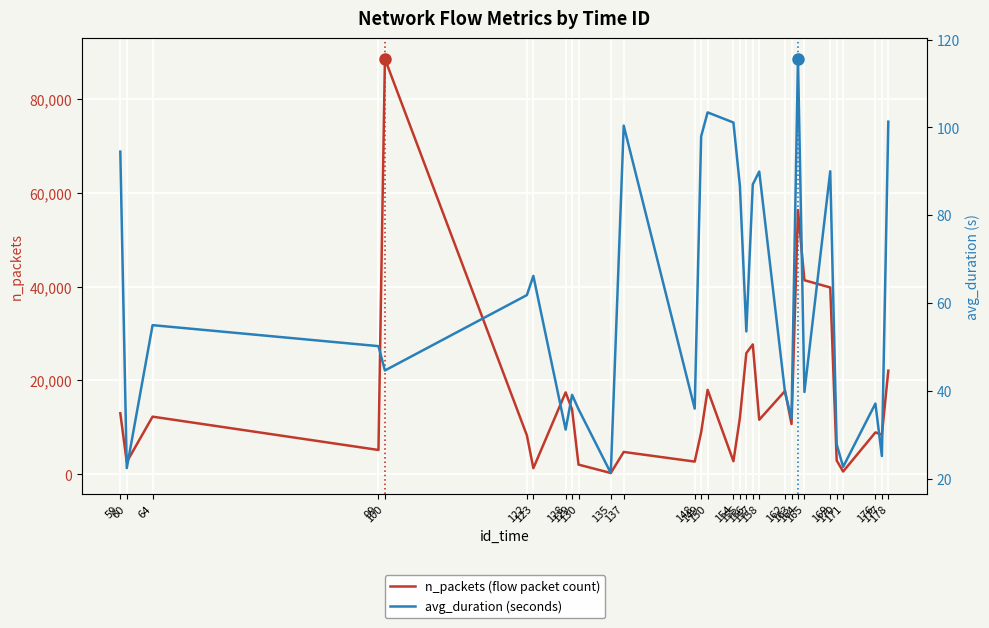

The n_packets (flow packet count) series shows 1321.0 at 123. True or false?

True